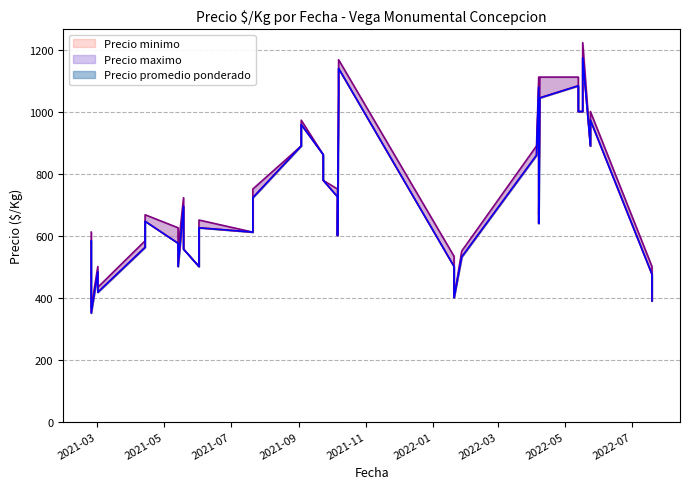

What is the total value across all series at 2021-10-06?

2200